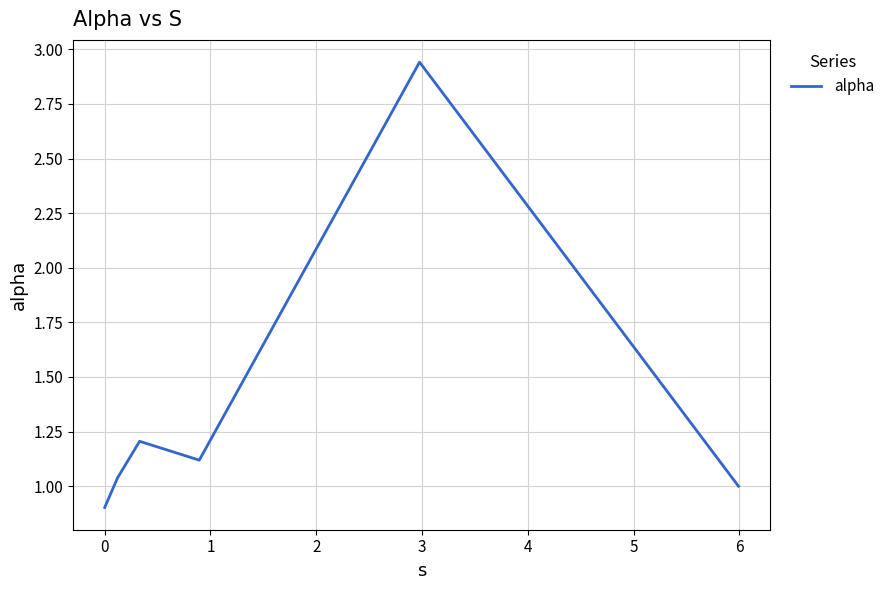

How many interior local valleys (lower than both neighbors) does the data have?

1